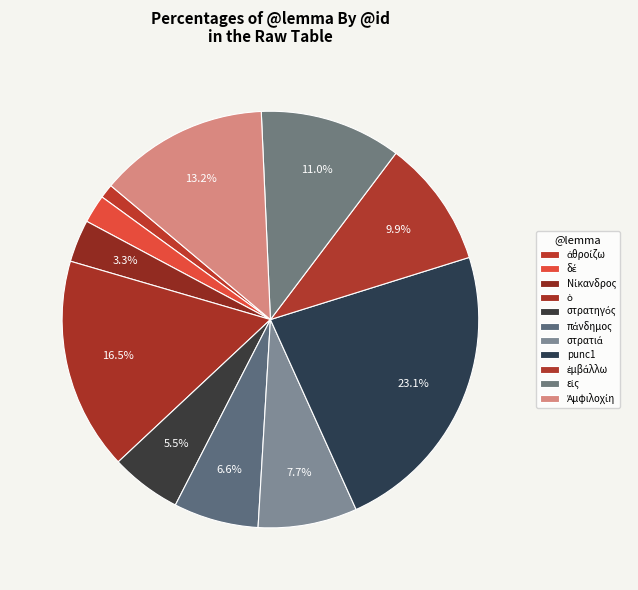

How many slices are in this pie chart?

11